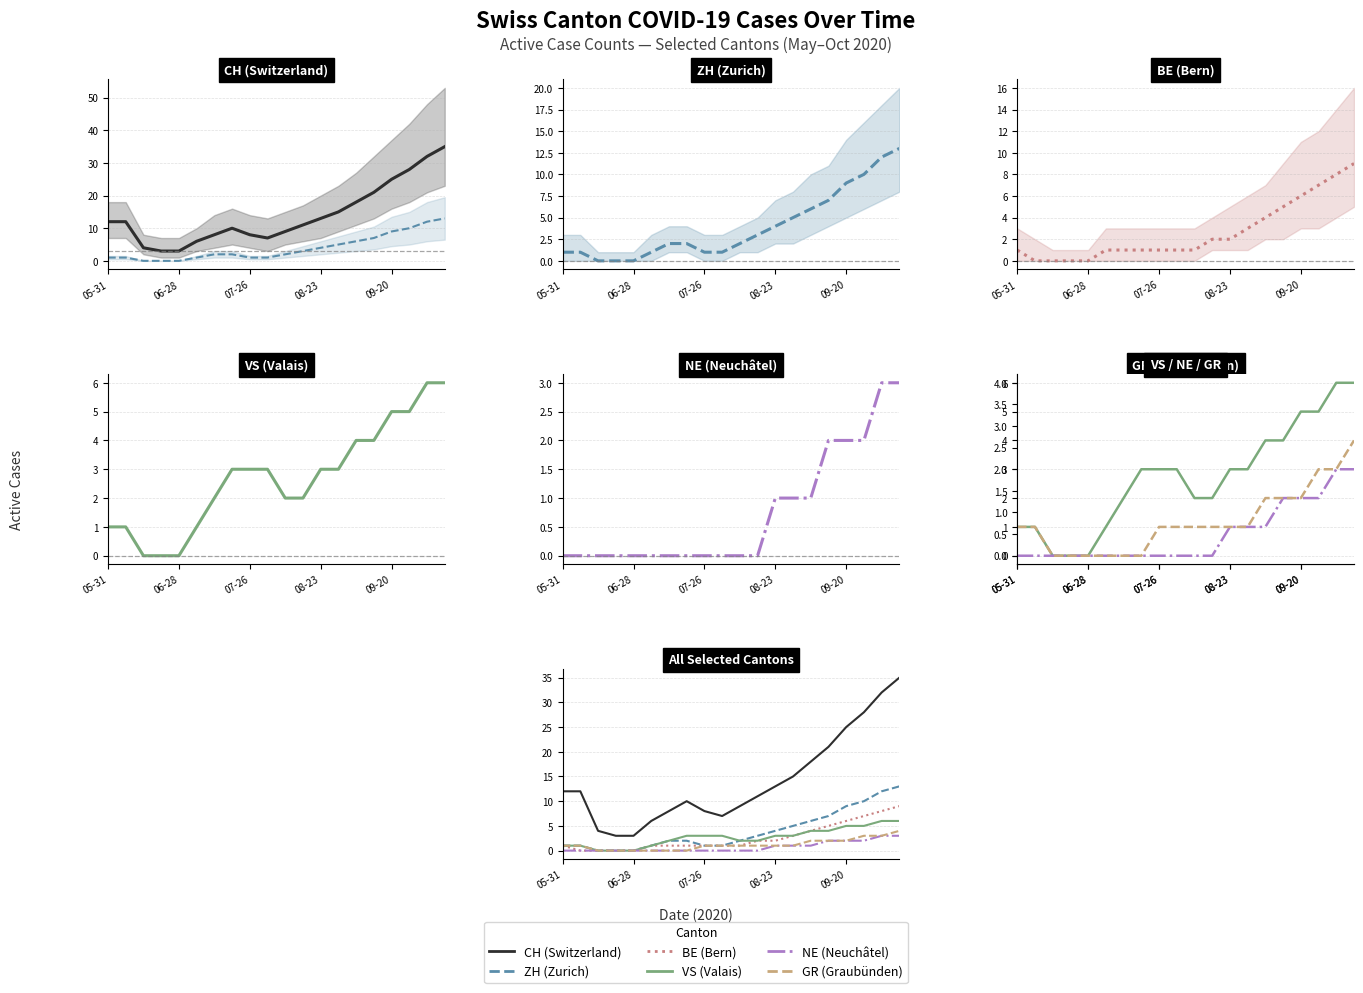

Which series has the largest range (max minus min)?

CH